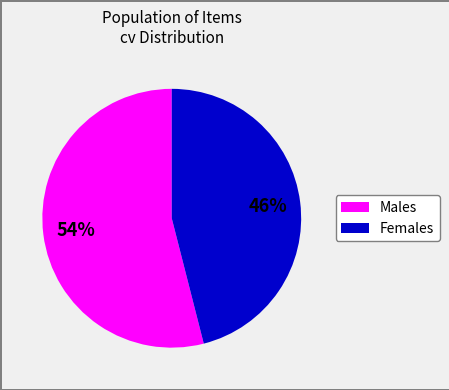

Count the number of slices in the pie.

2